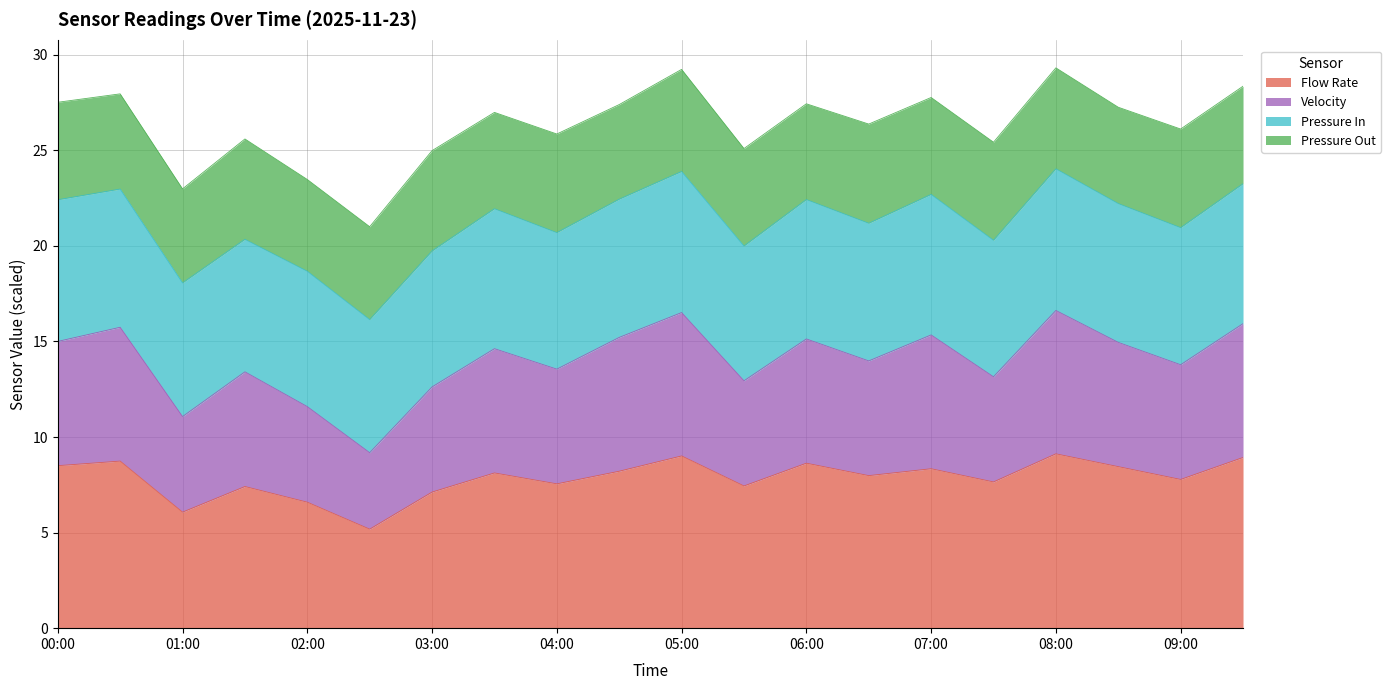

How many categories are shown in the chart?

20